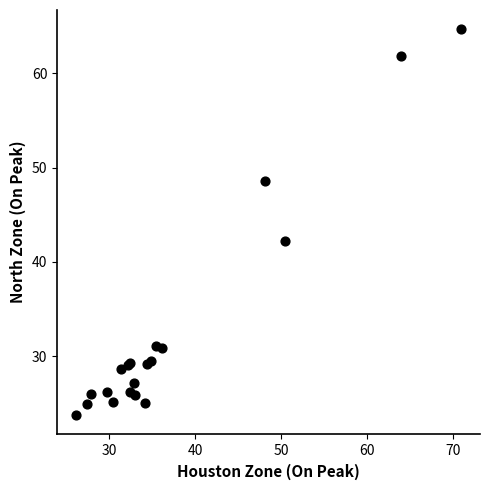

What Y value in the scatter plot is closest to 44?

42.2